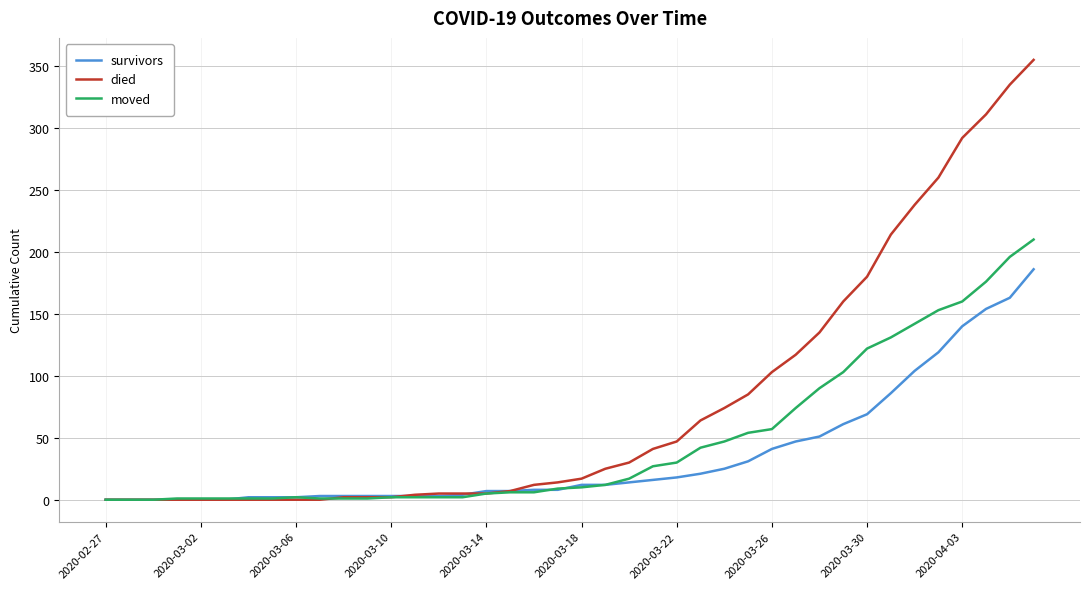

Which series has the largest range (max minus min)?

died